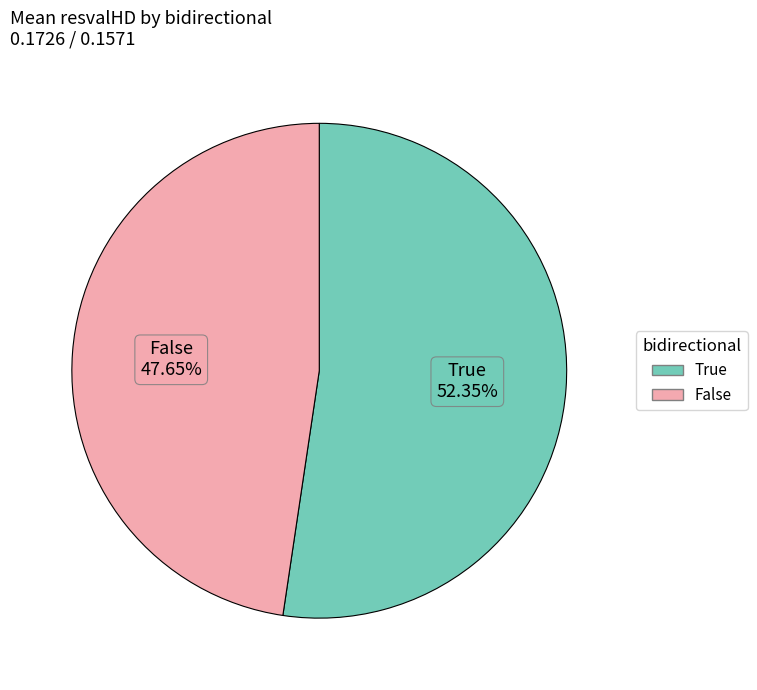

What percentage do True and False together represent?

100.0%